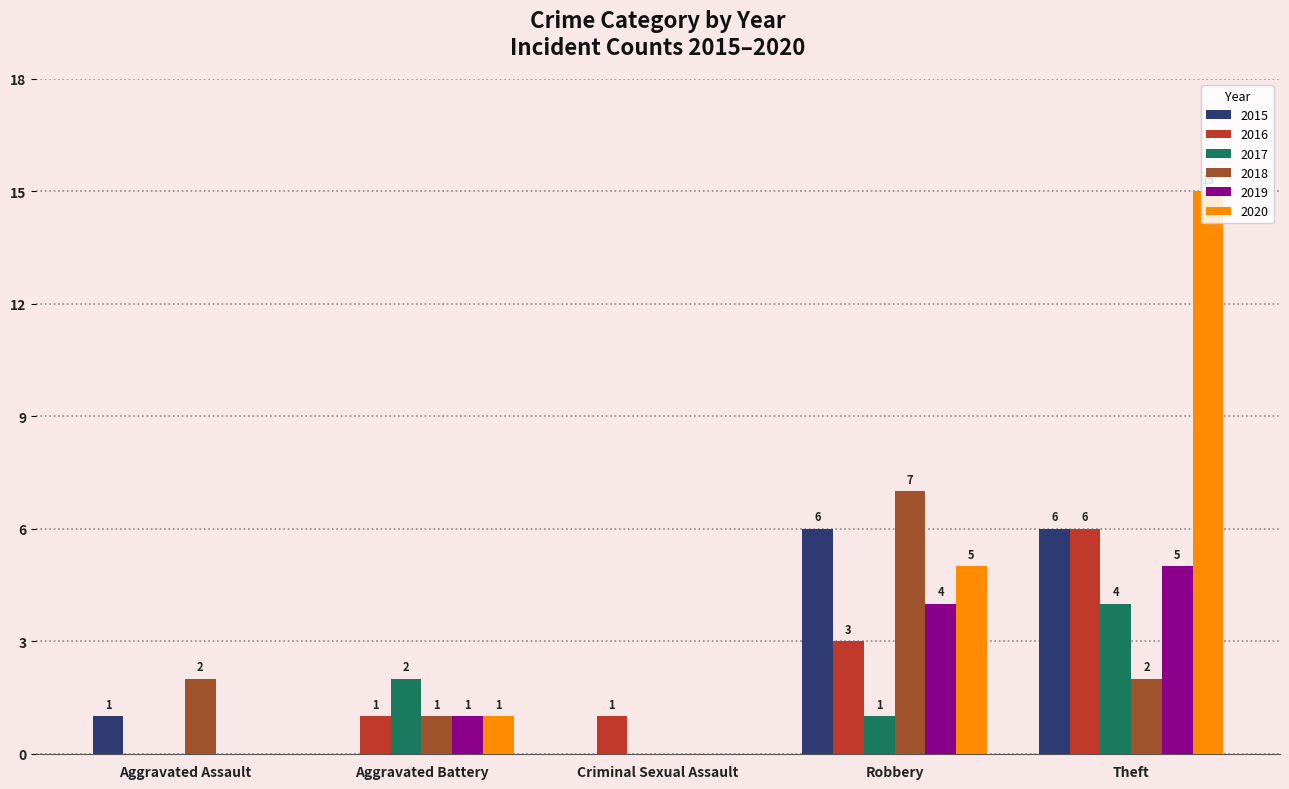

What is the total value across all series at Aggravated Assault?

3